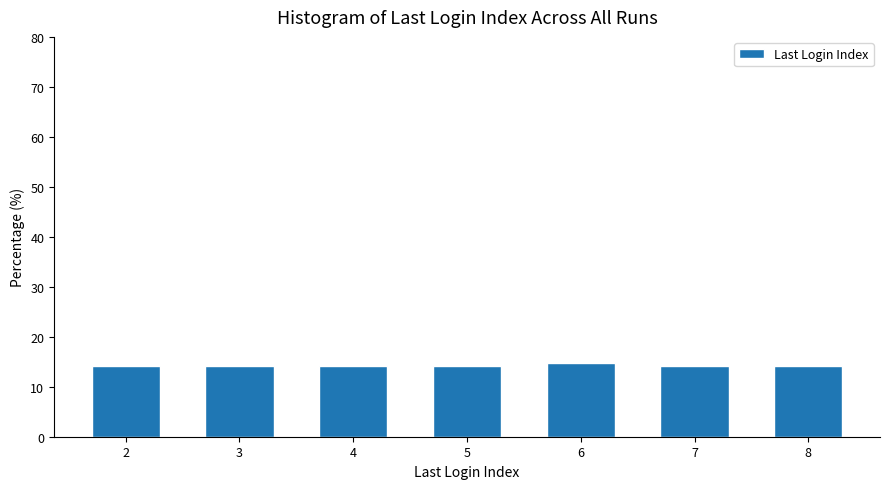

Reading left to right, extract all data points from this chart.

2=14.2	3=14.2	4=14.2	5=14.2	6=14.8	7=14.2	8=14.2